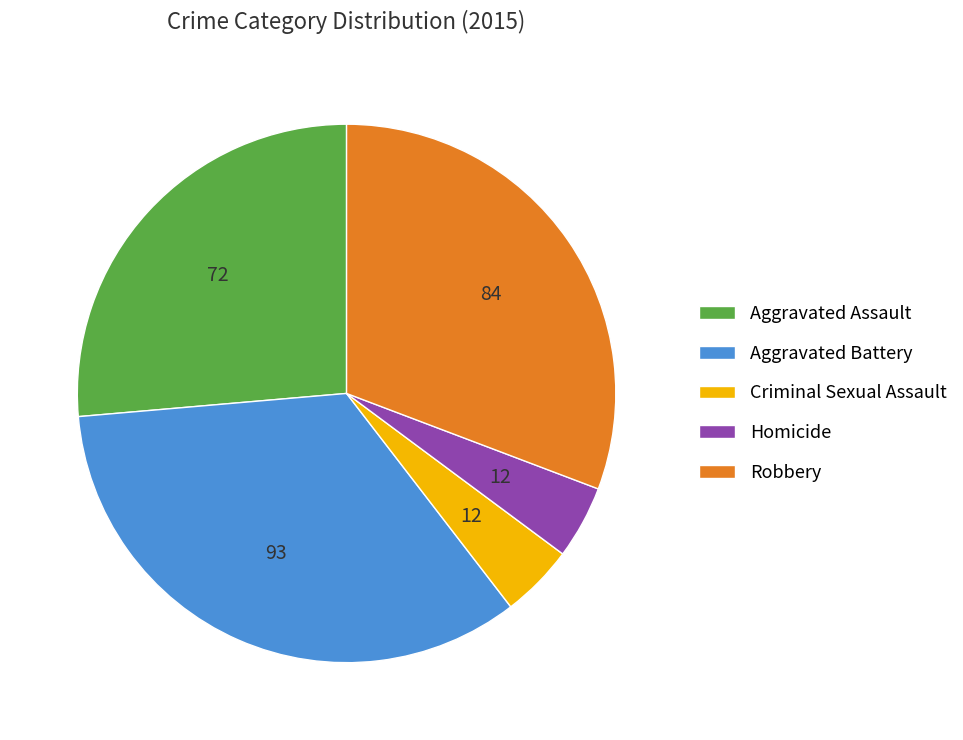

Is Homicide the majority of the pie?

No